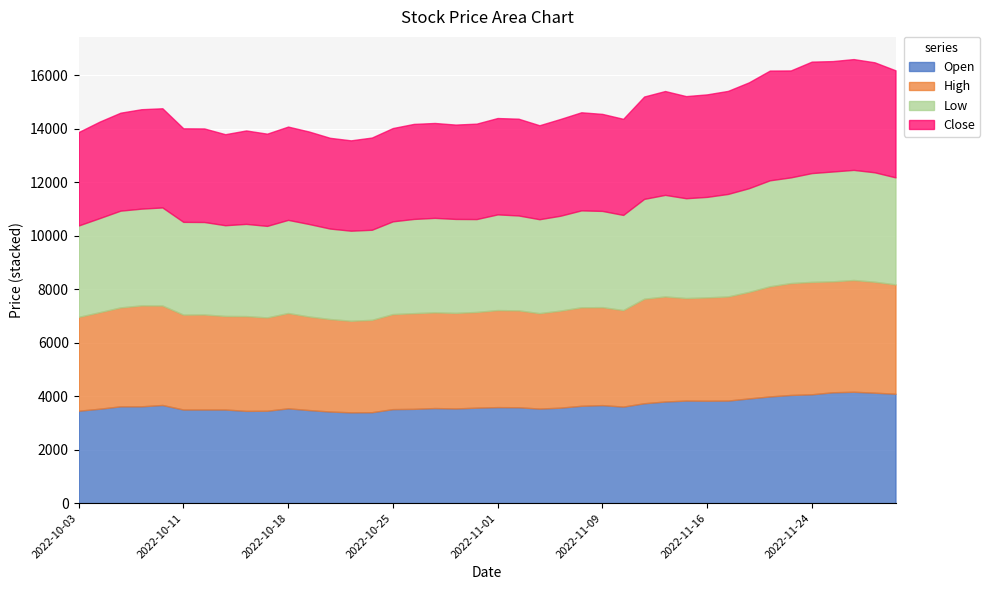

How many lines are shown in the chart?

4